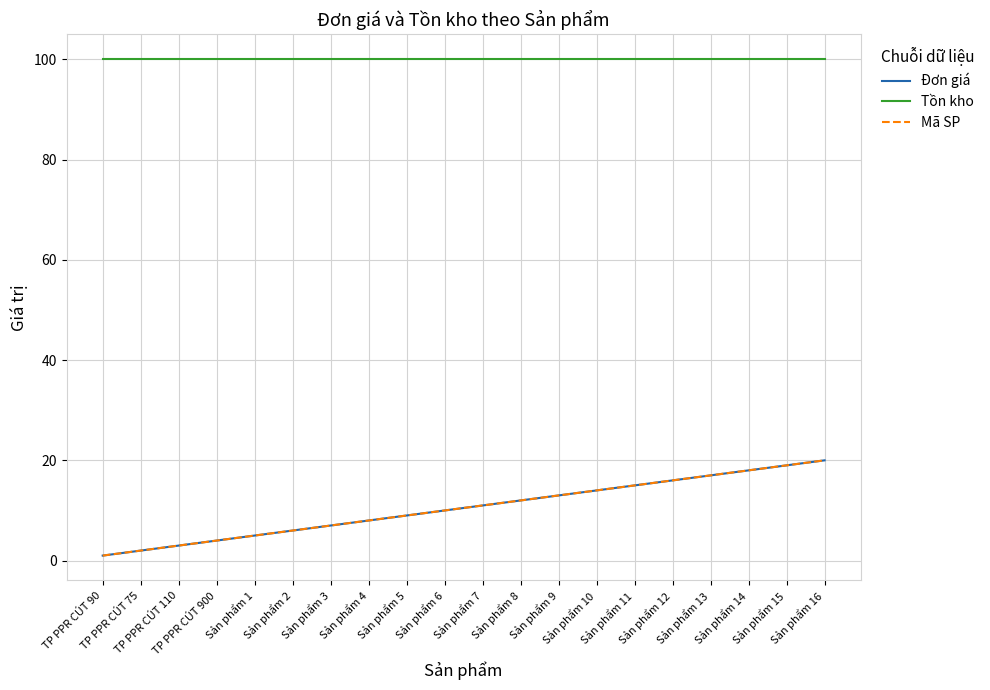

Is this an area chart (filled region under the line)?

No